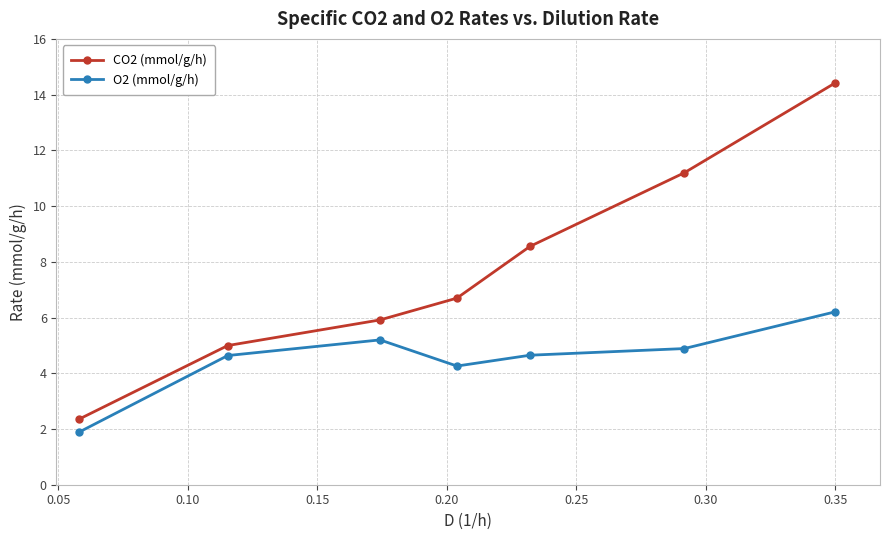

Reading left to right, list all the values displayed in this chart.

CO2 (mmol/g/h): 2.4	5.0	5.9	6.7	8.6	11.2	14.4
O2 (mmol/g/h): 1.9	4.6	5.2	4.3	4.6	4.9	6.2